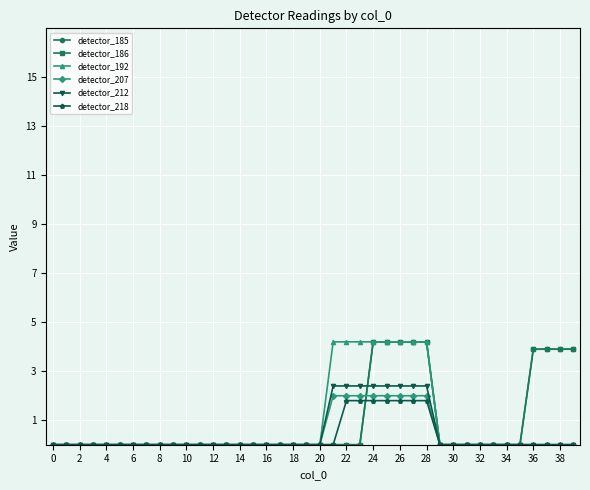

Does the chart have visible grid lines?

Yes